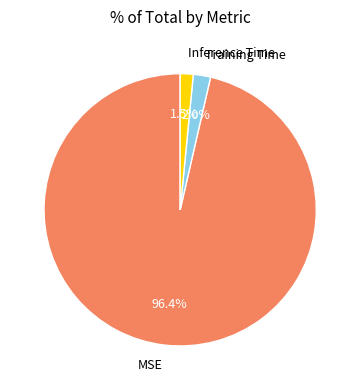

What is the smallest slice in the pie chart?

Inference Time